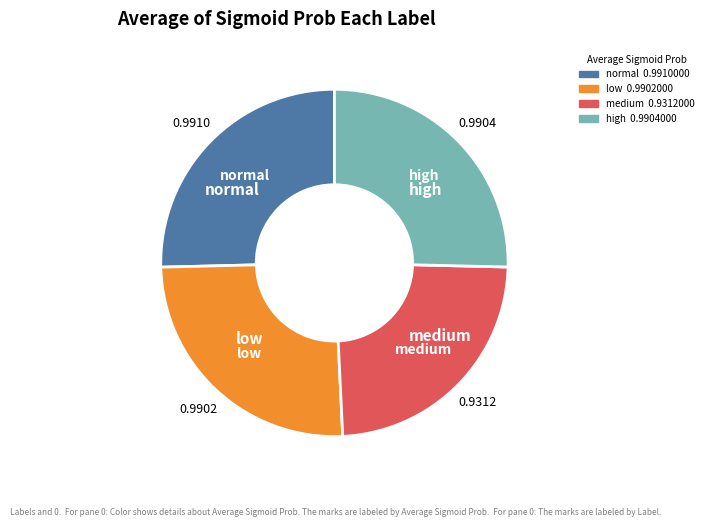

True or false: medium accounts for 12% of the total.

False